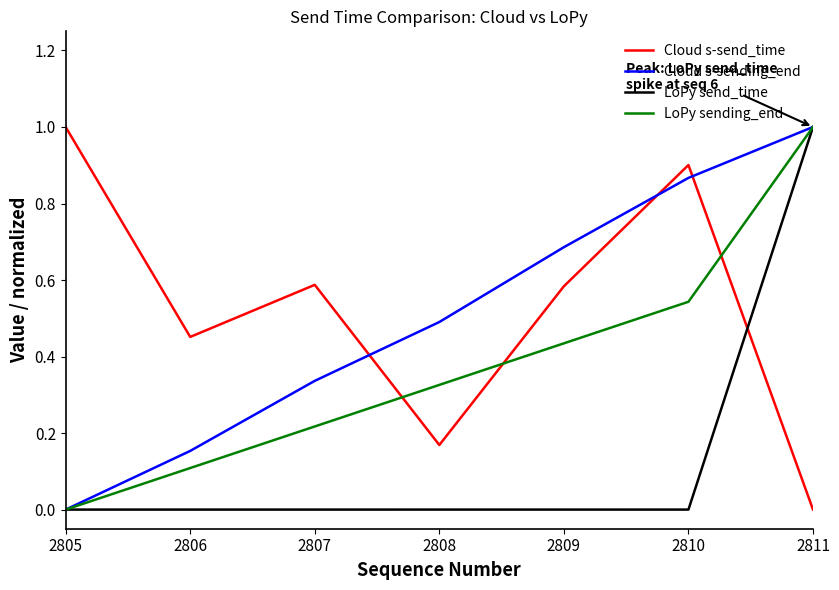

What is the spread (max minus min) of values at 2811?

1.0